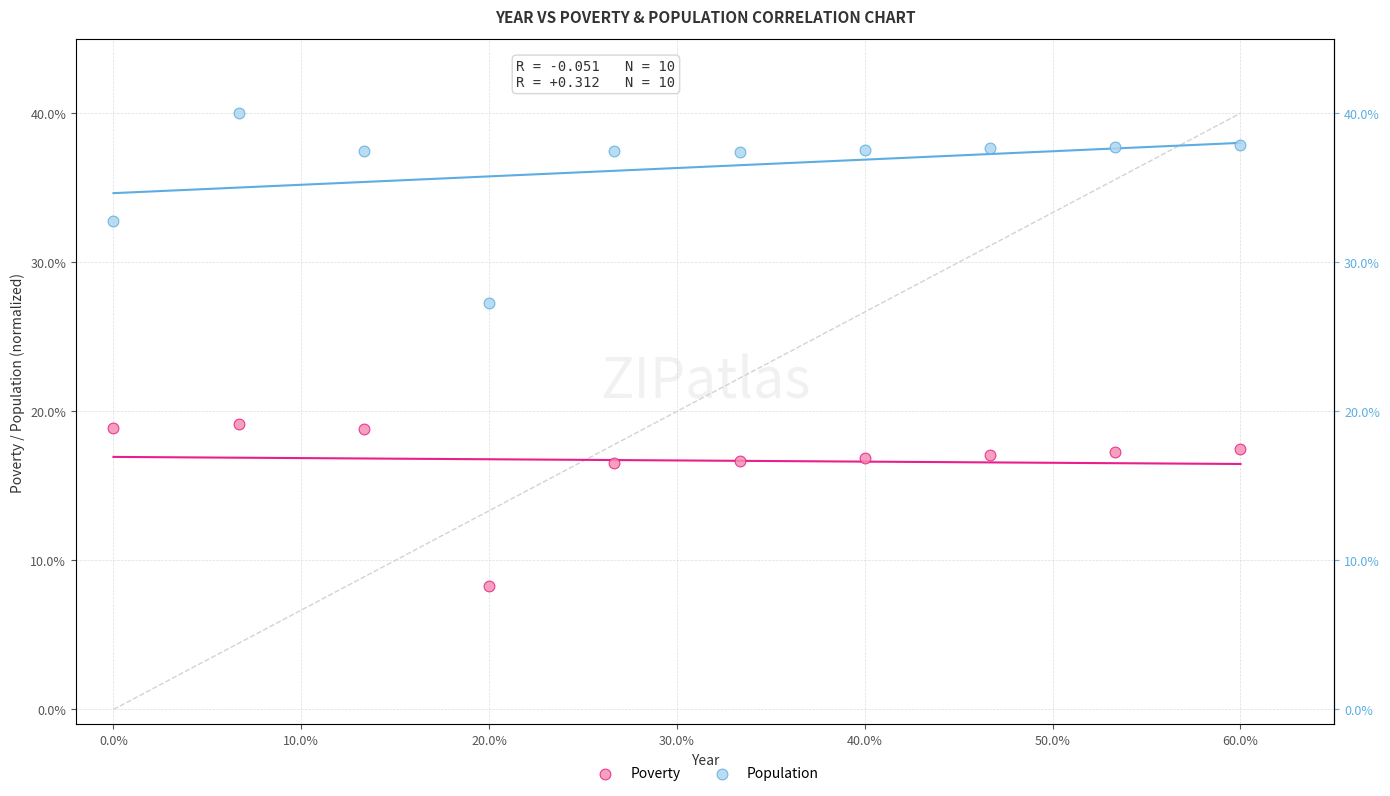

What are all the series names shown in the legend?

Poverty, Population